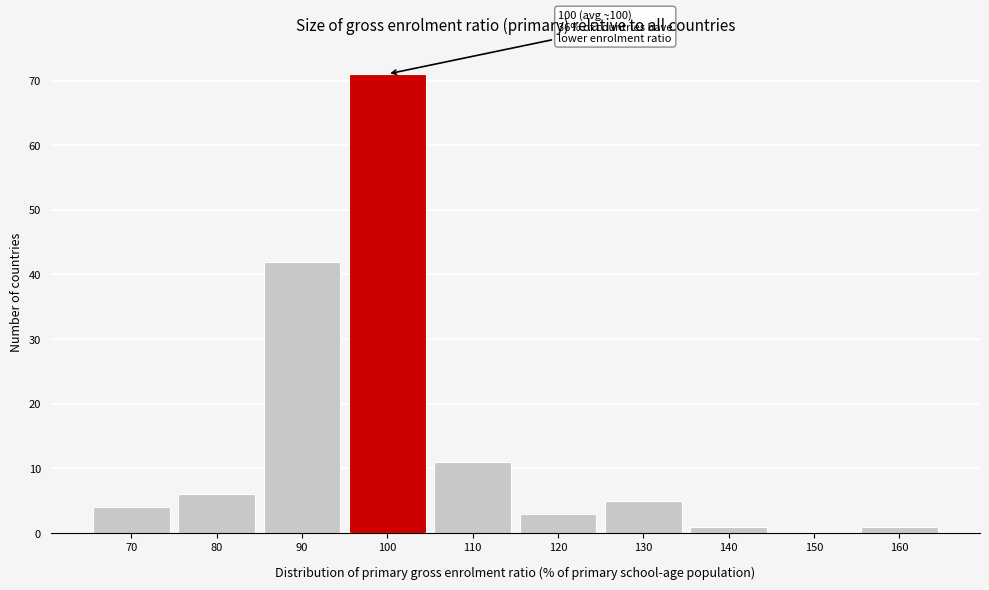

Reading left to right, extract all data points from this chart.

70=4	80=6	90=42	100=71	110=11	120=3	130=5	140=1	150=0	160=1